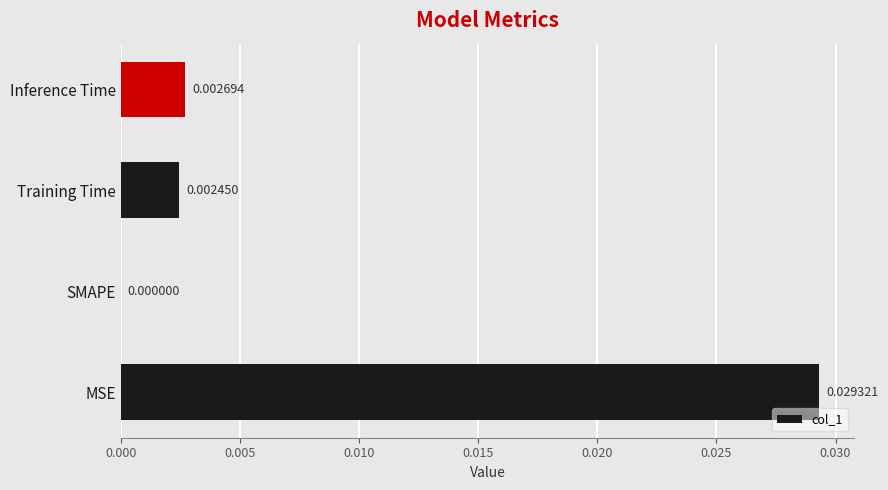

At which label is the value closest to 0?

SMAPE